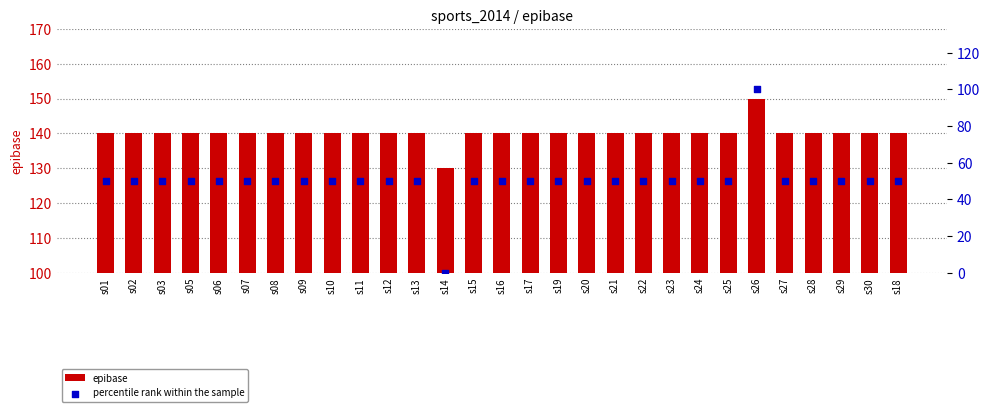

Which series reaches the maximum Y coordinate?

epibase